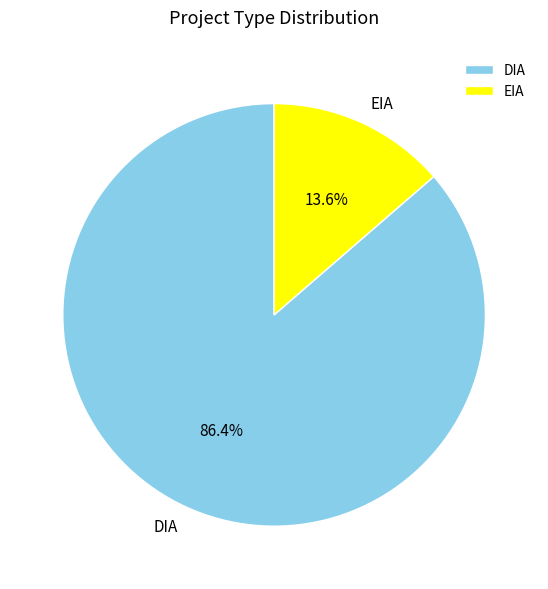

Is it true that EIA is 4% of the pie?

False